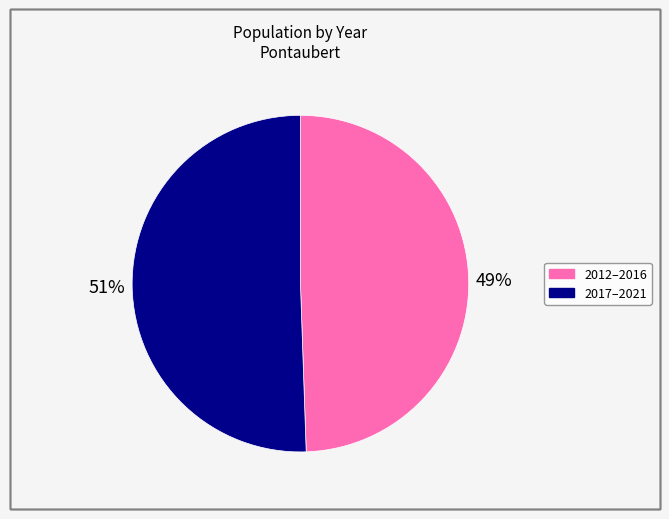

To the nearest percent, what is the average slice percentage?

50%